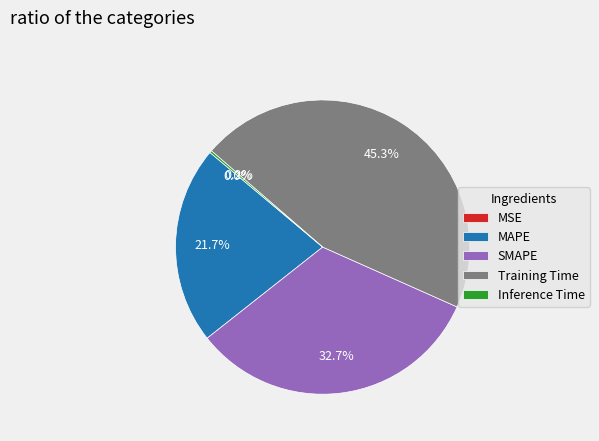

How much of the chart is everything except MAPE?

78.3%